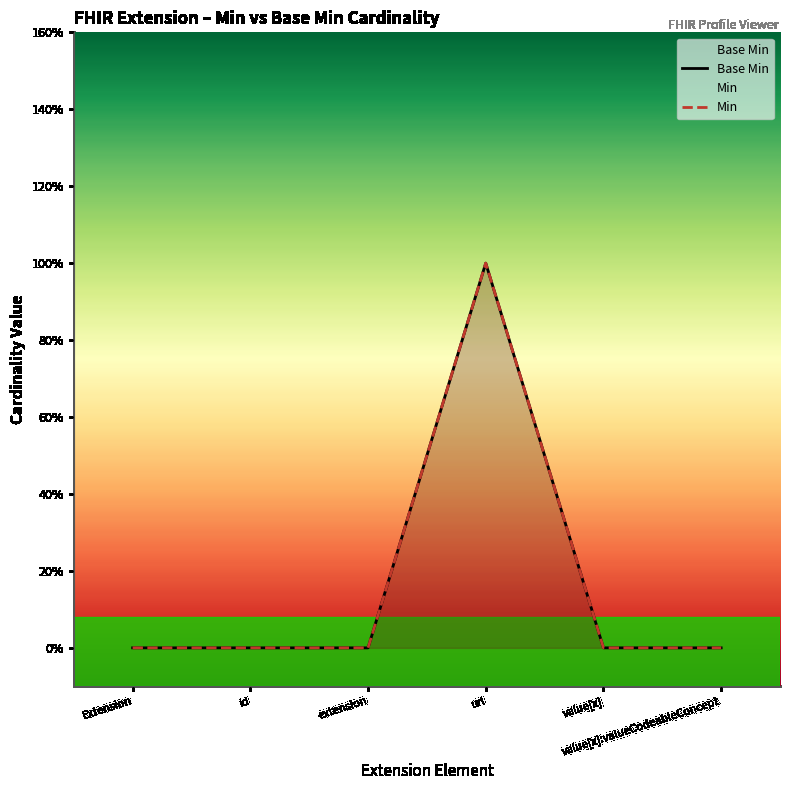

How many points are higher than both their immediate neighbors (excluding endpoints)?

1